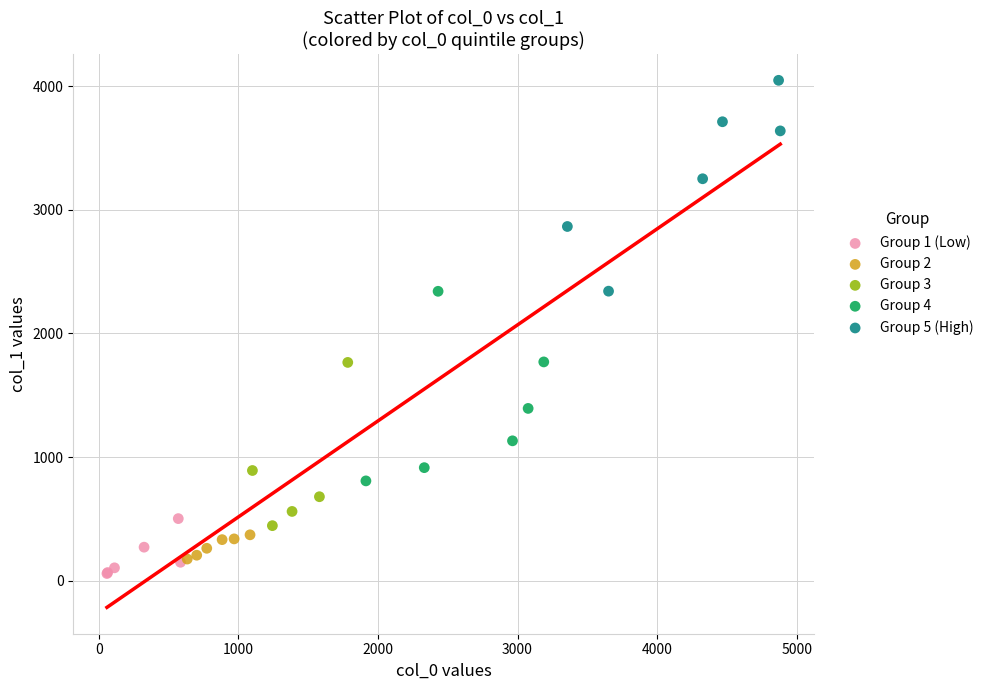

Which series reaches the maximum Y coordinate?

Group 5 (High)